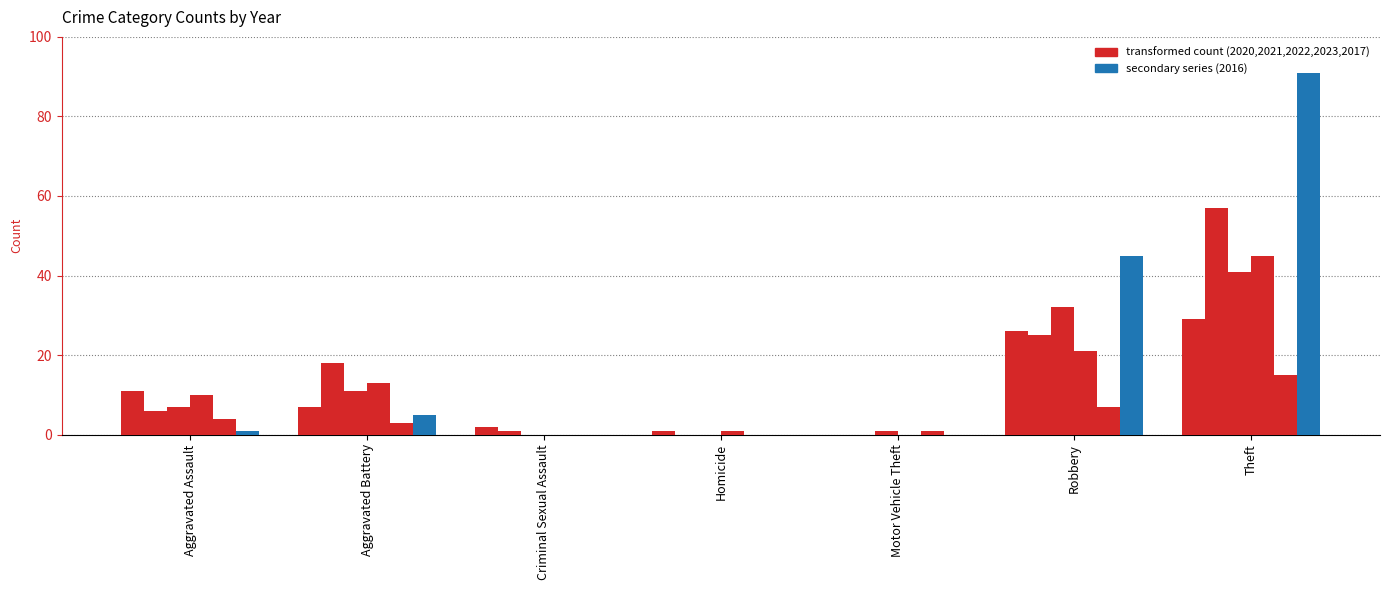

Are the bars grouped side by side (vs. stacked)?

Yes